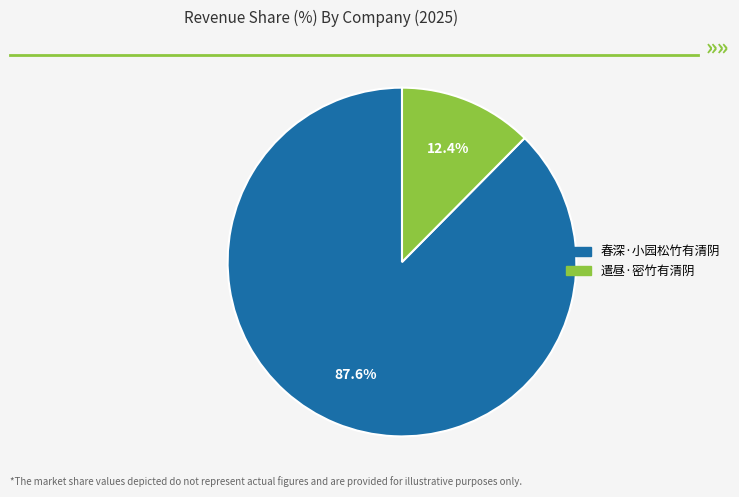

Is it true that 遣昼·密竹有清阴 is 3% of the pie?

False